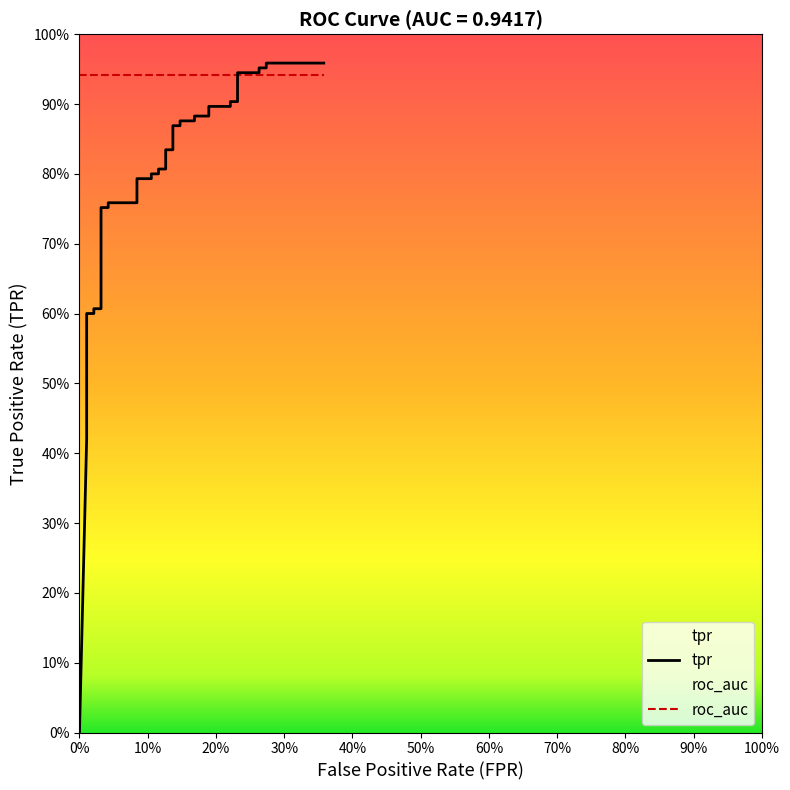

True or false: the data has more than 2 interior local peaks.

False